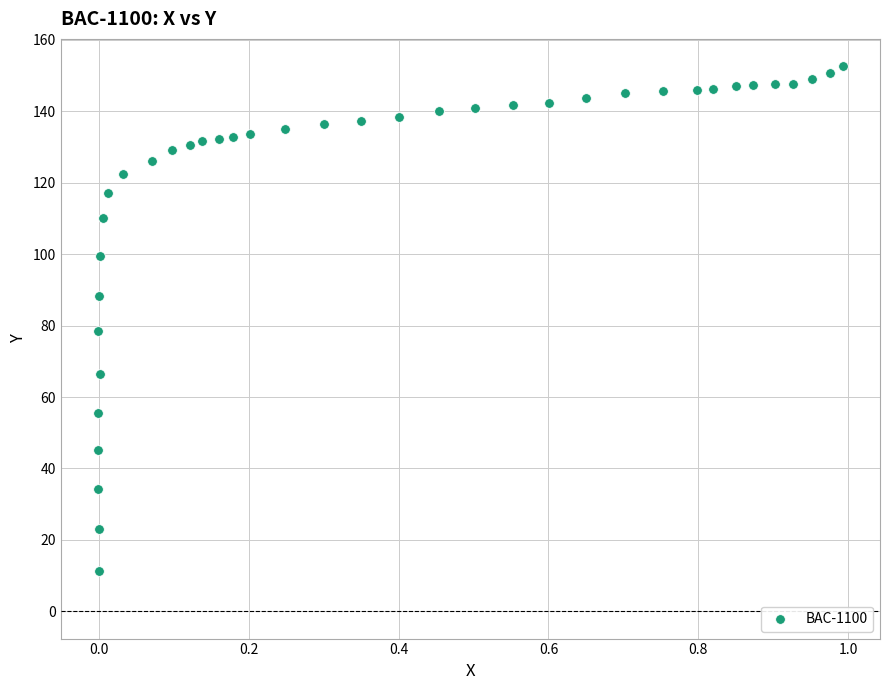

What is the range of X values (max minus min)?

1.0